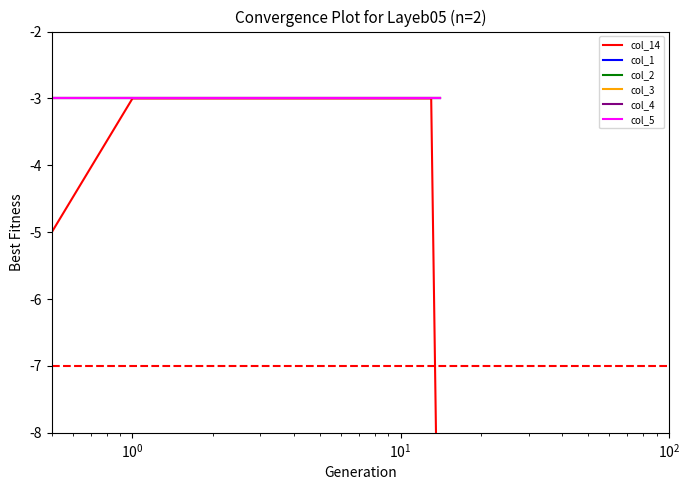

True or false: col_4 and col_3 intersect in this chart.

False